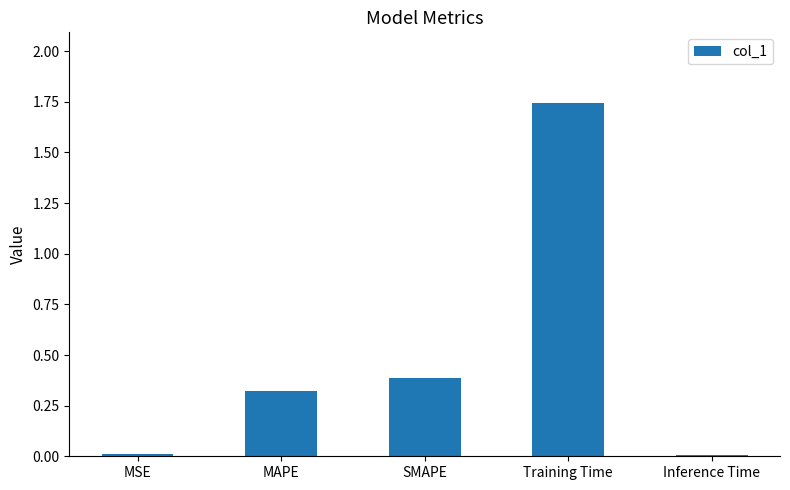

What is the sum of the values at SMAPE and Training Time?

2.1